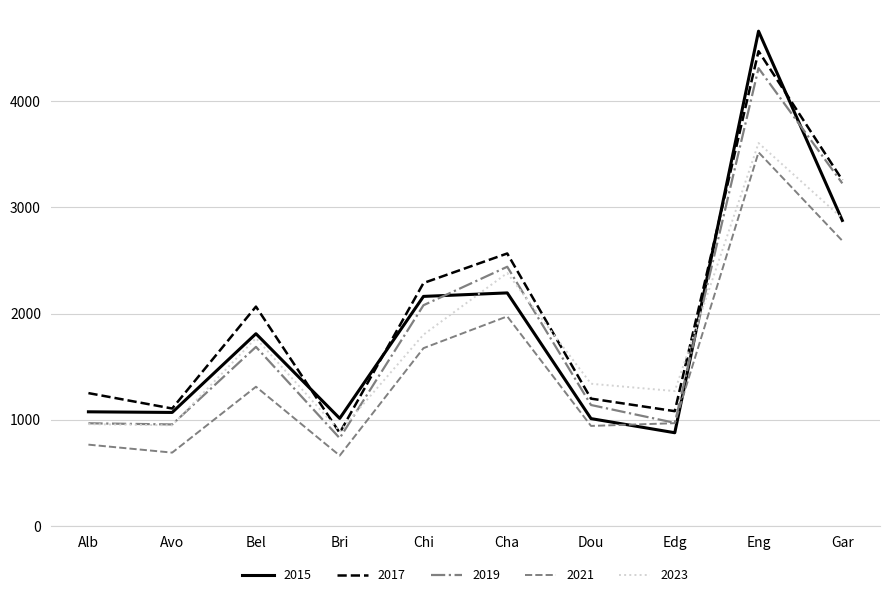

Between Dou and Gar, which series saw the biggest shift?

2019